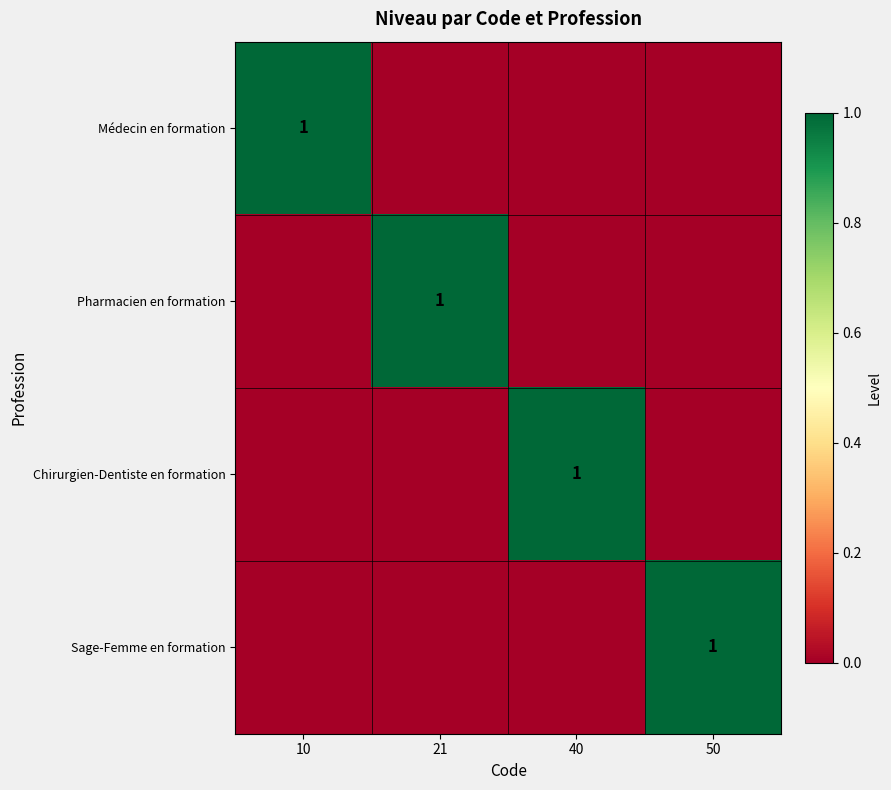

Is it true that Pharmacien en formation equals 1 at 21?

True